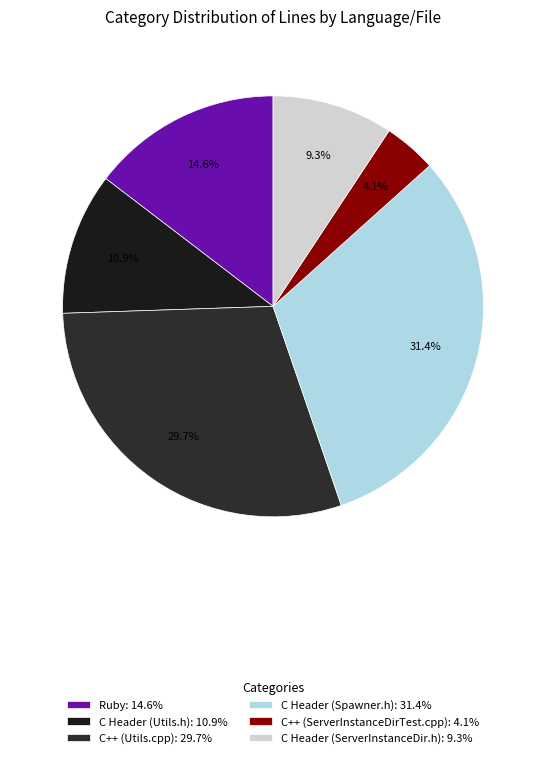

How many segments does this pie chart have?

6